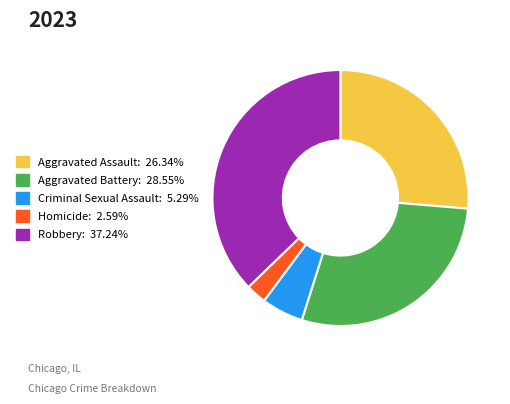

Combined, do Homicide and Aggravated Assault account for over 50%?

No